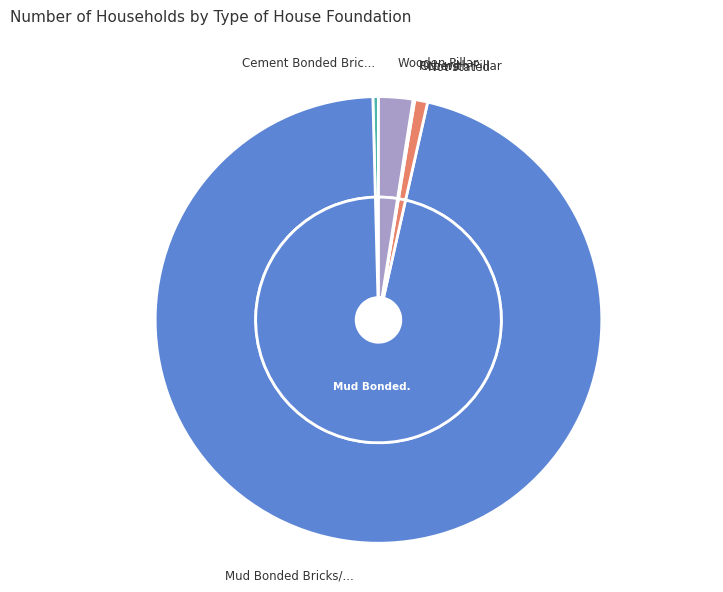

To the nearest percent, what percentage of the pie is Mud Bonded Bricks/Stone?

96%